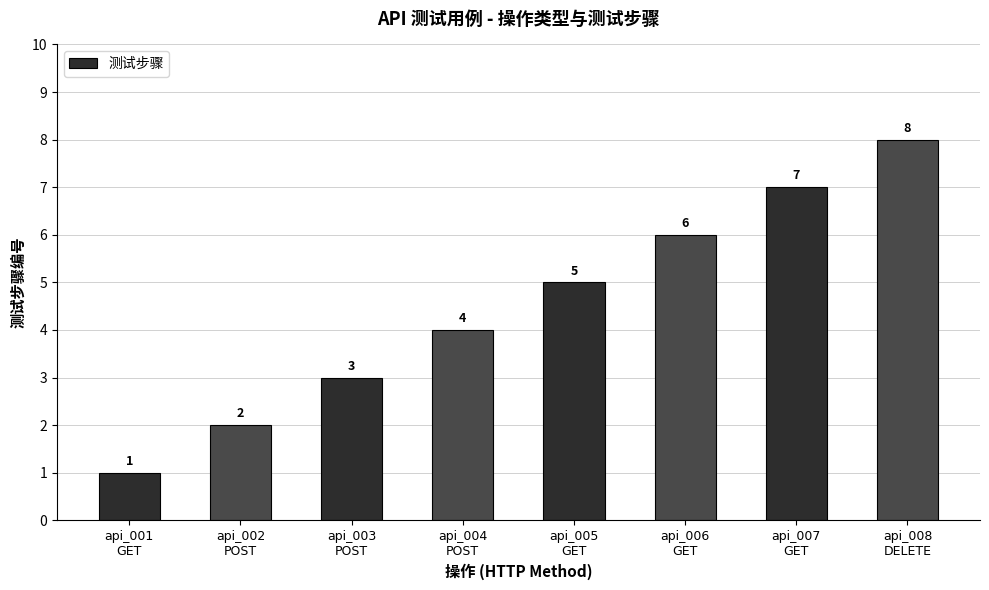

What is the difference between the values at api_003
POST and api_008
DELETE?

5